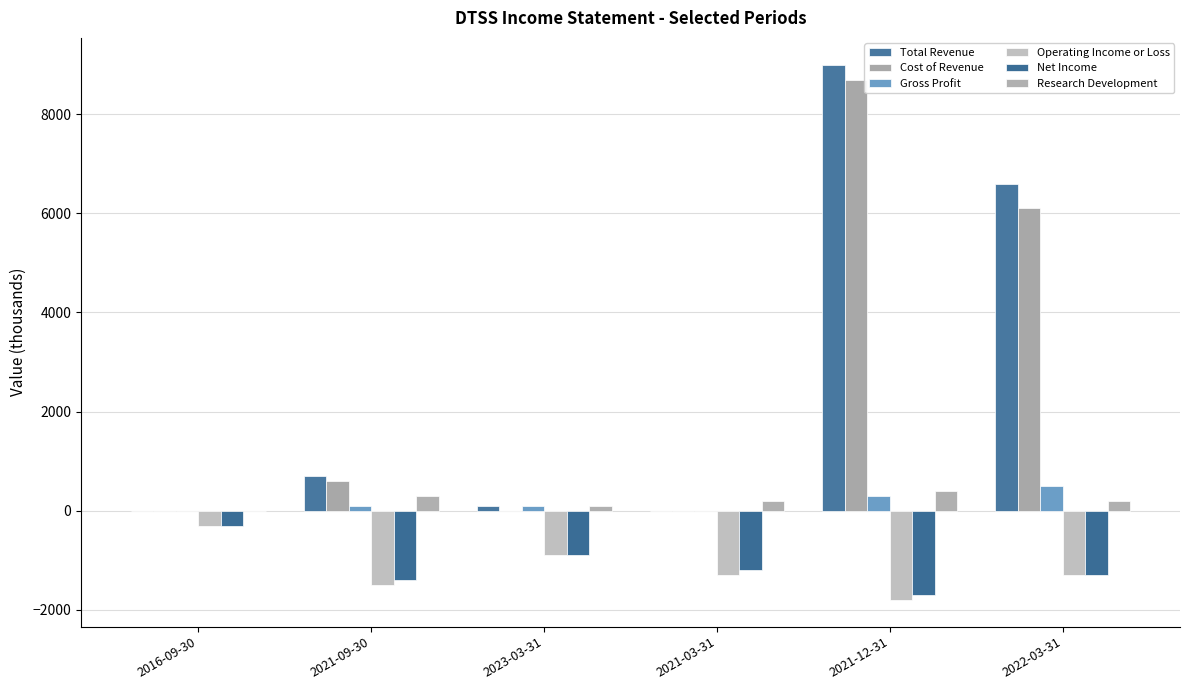

How many categories are shown in the chart?

6